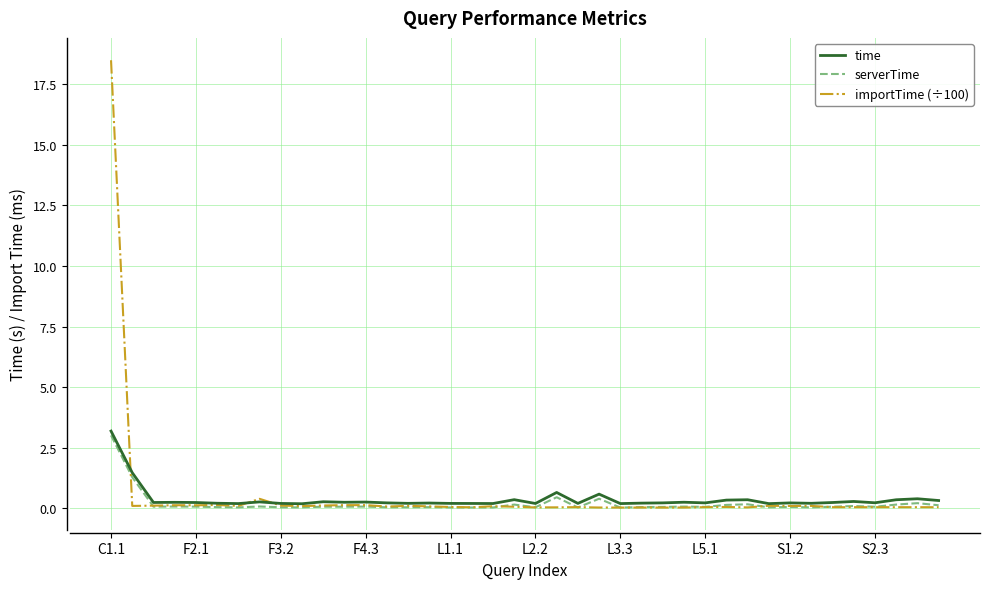

Which series has the largest range (max minus min)?

importTime (÷100)